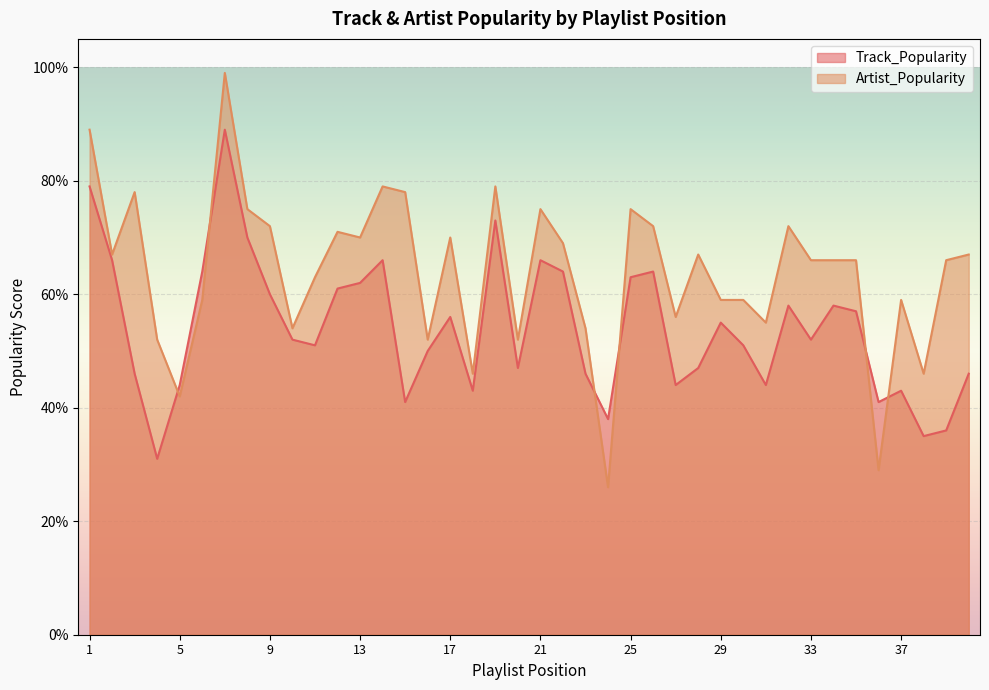

What is the sum of the Track_Popularity values at 11 and 32?

109